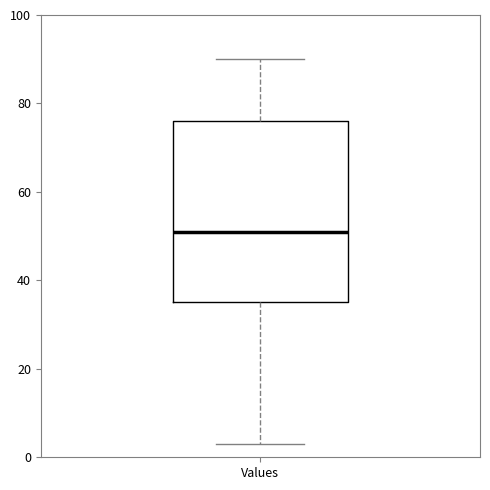

Where does the median line of the box for Values sit on the y-axis? The values are not printed on the chart, so give them approximately, as read against the axis.

52